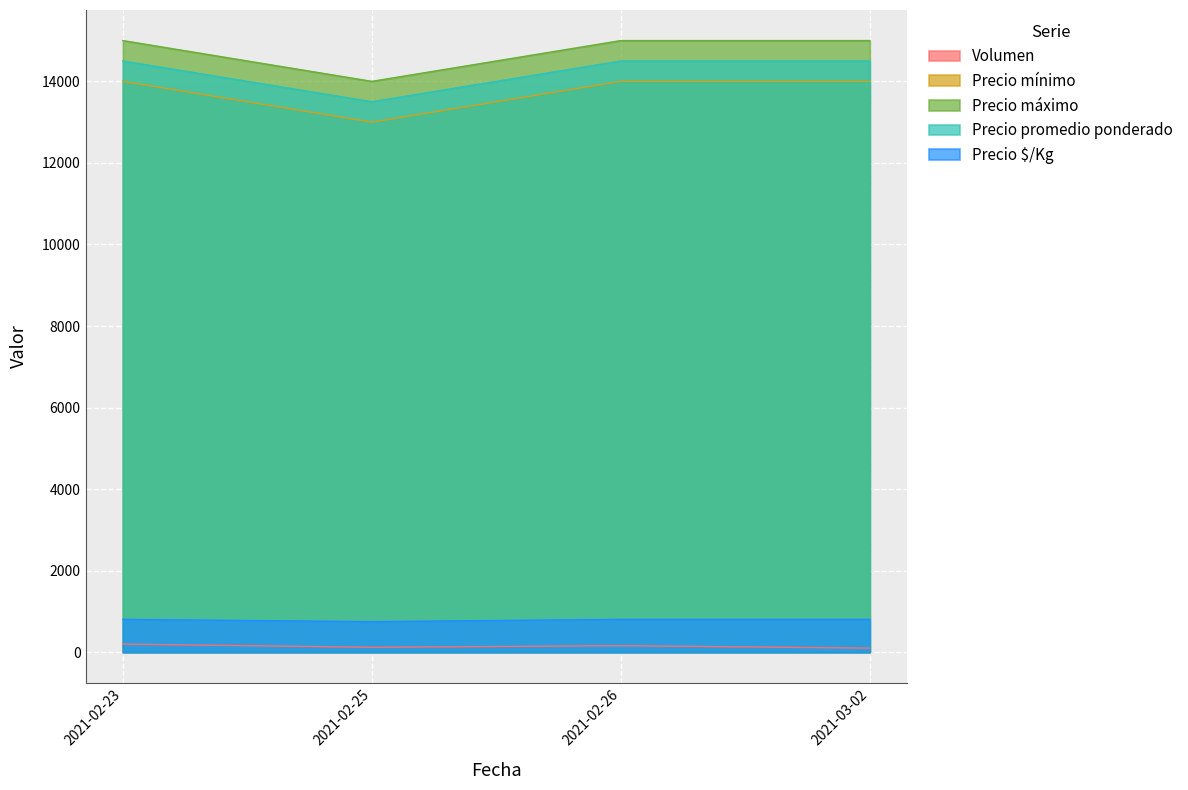

What position from the right is 2021-02-25?

3